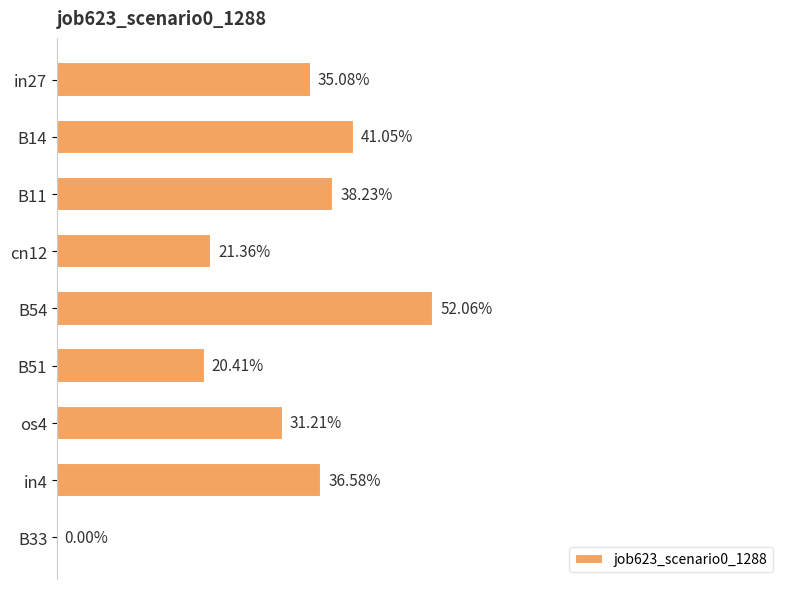

Are the bars horizontal?

Yes